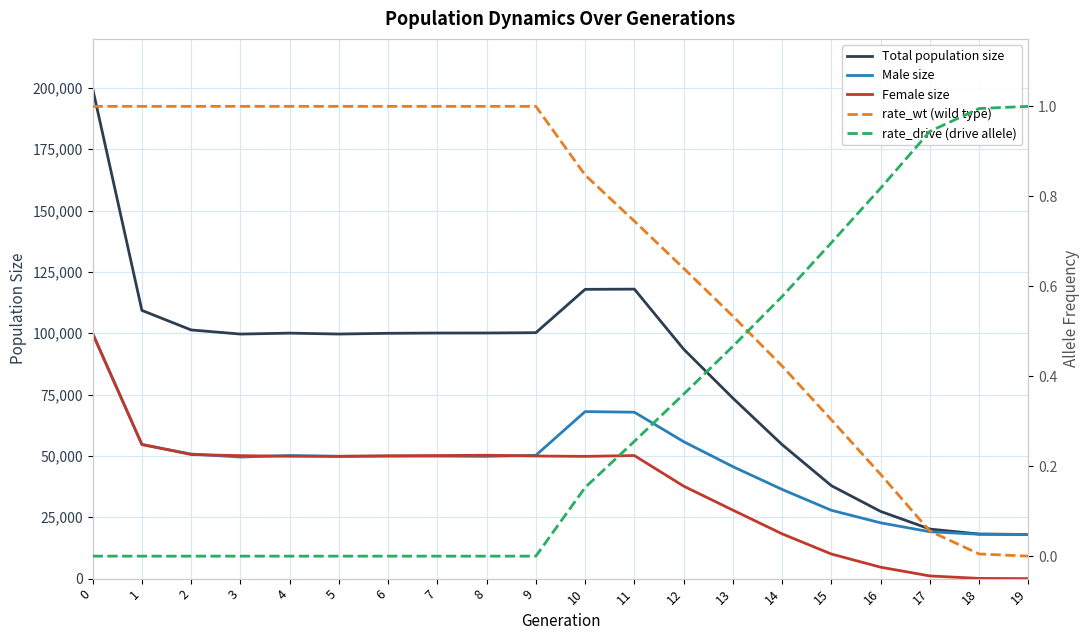

Which has a higher value, 5 or 6?

6